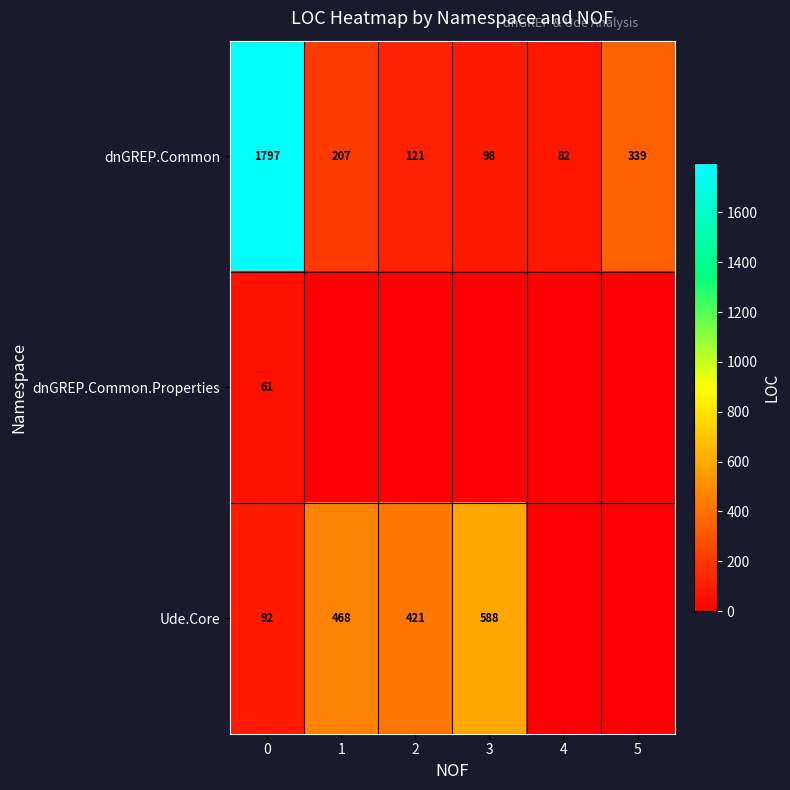

At how many categories does at least one series exceed 506?

2